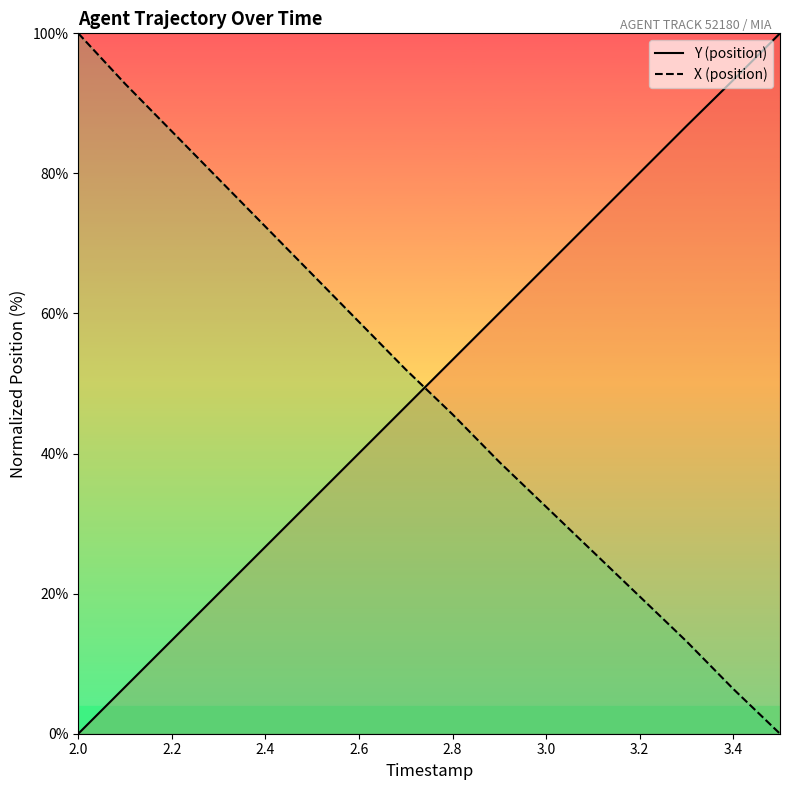

Rank the series by their maximum value, from highest to lowest.

Y (position), X (position)